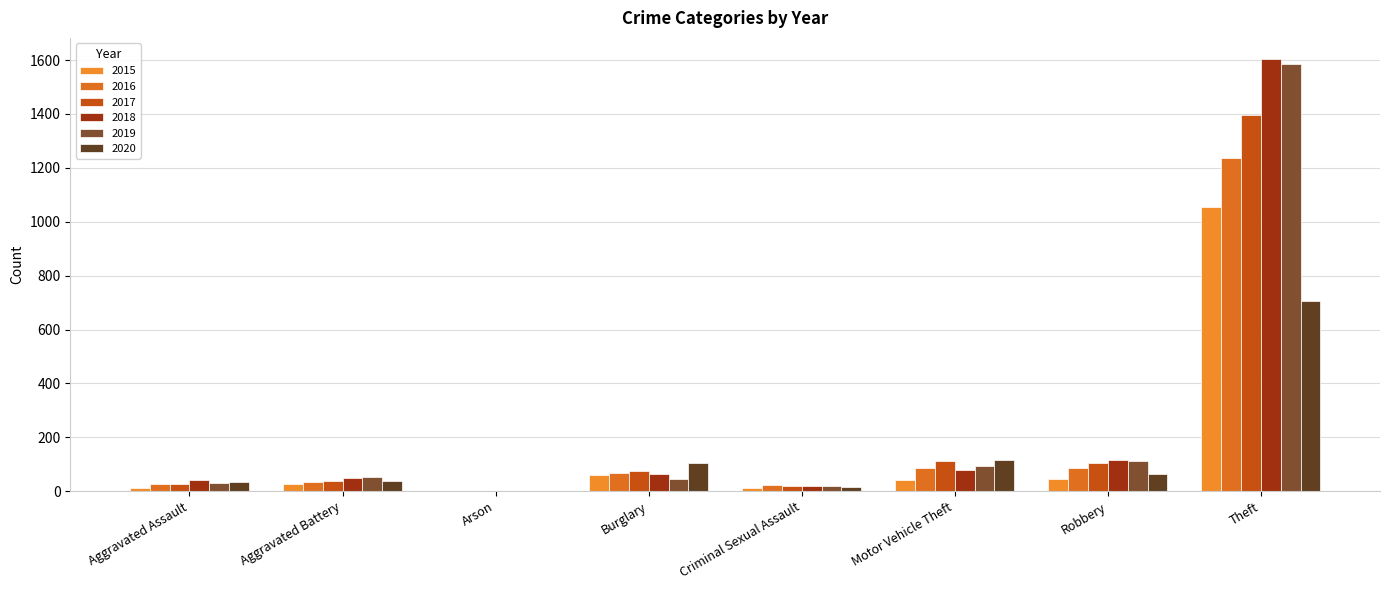

Does the chart contain stacked bars?

No